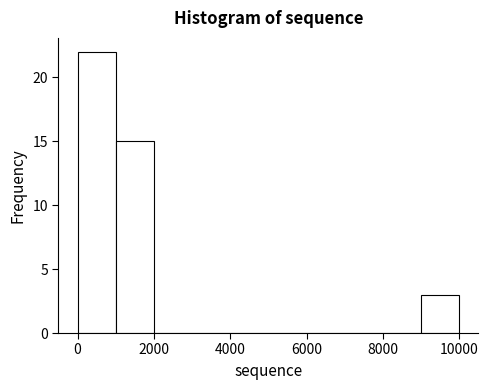

Which range on the x-axis has the tallest bar?

0 to 1000